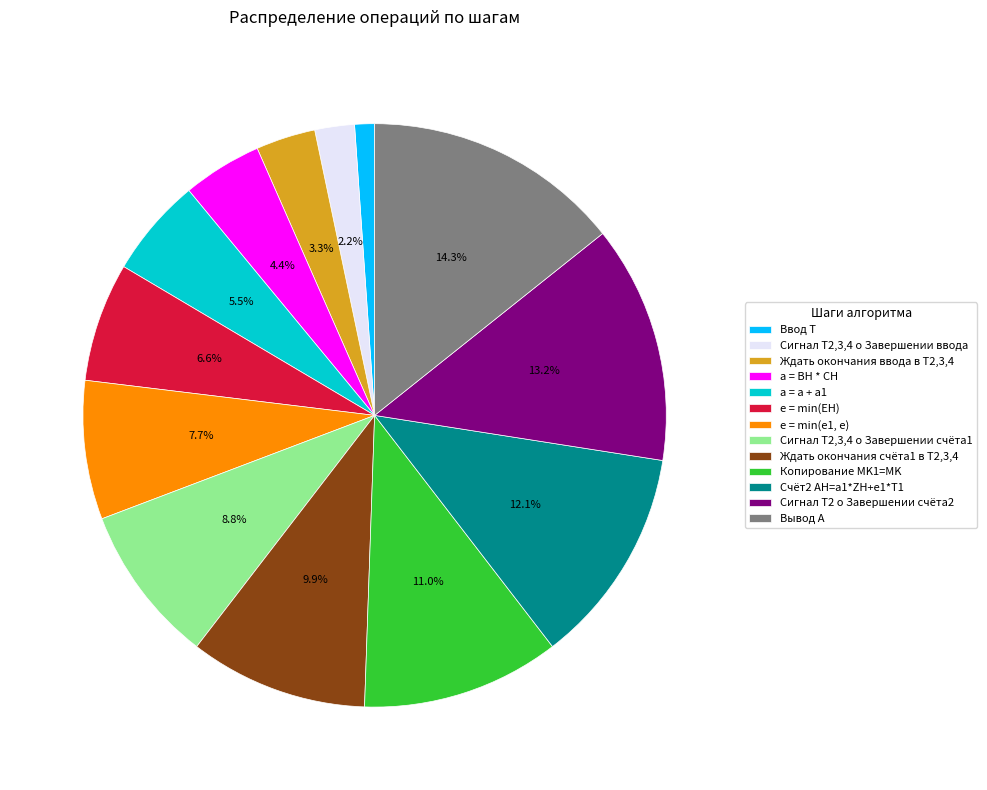

Rank the categories by value from lowest to highest.

Ввод T, Сигнал T2,3,4 о Завершении ввода, Ждать окончания ввода в Т2,3,4, a = BH * CH, a = a + a1, e = min(EH), e = min(e1, e), Сигнал T2,3,4 о Завершении счёта1, Ждать окончания счёта1 в Т2,3,4, Копирование MK1=MK, Счёт2 AH=a1*ZH+e1*T1, Сигнал T2 о Завершении счёта2, Вывод A